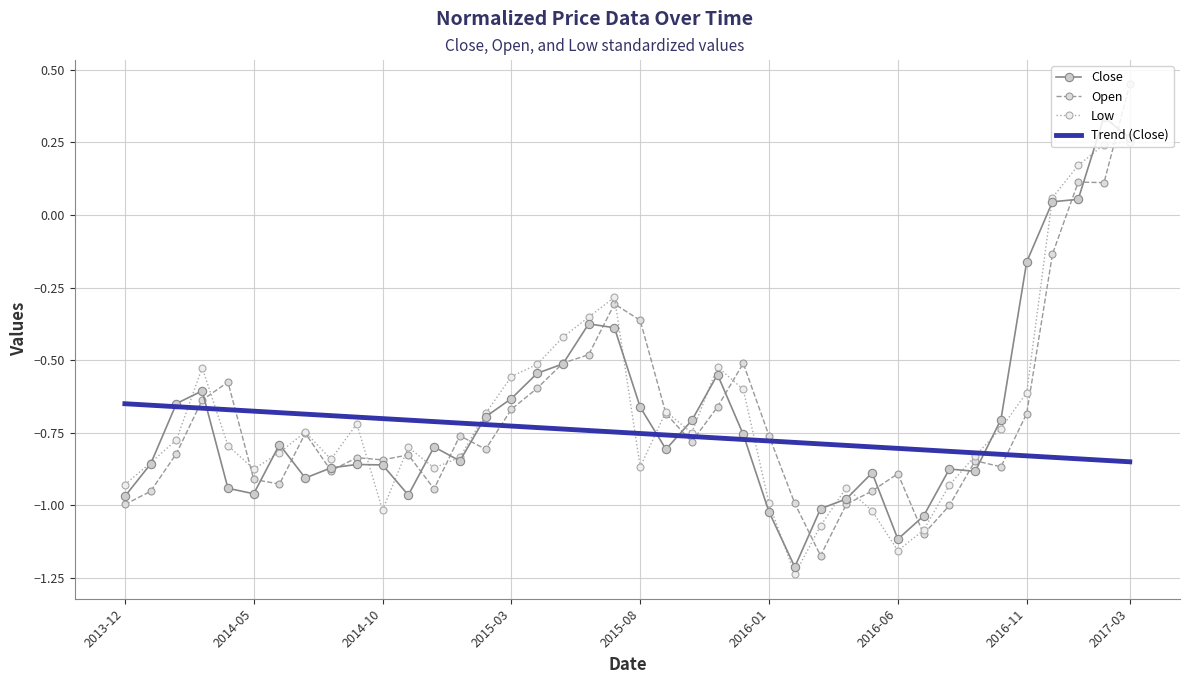

The Open series shows -0.9 at 2014-05. True or false?

True